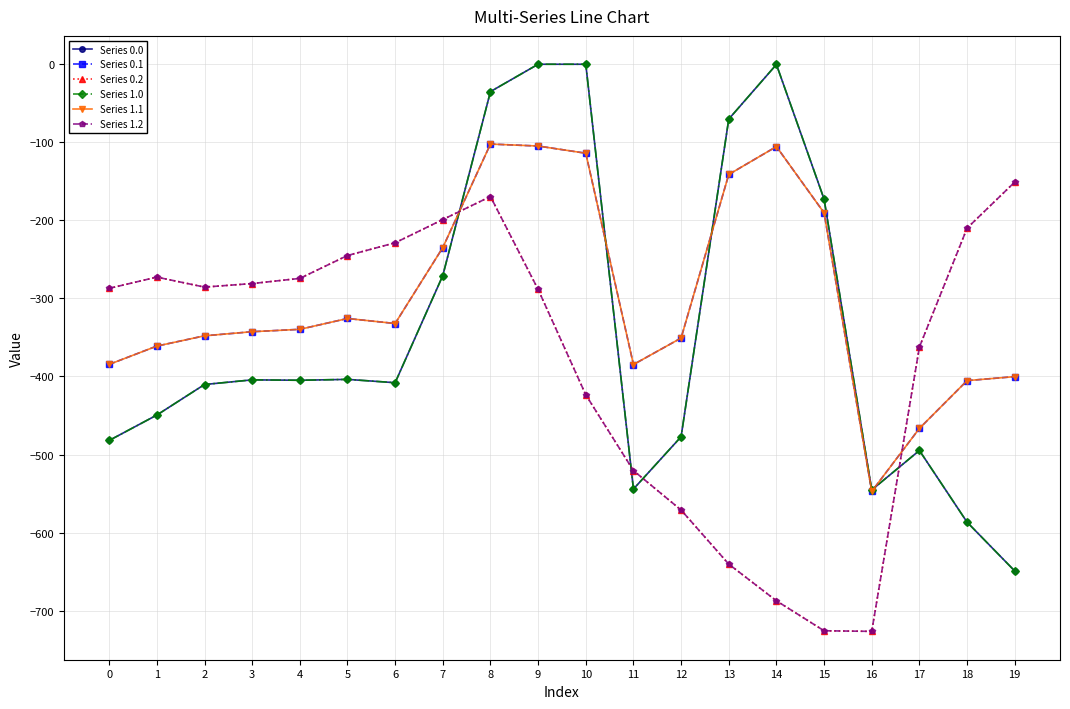

True or false: Series 0.0 and Series 1.0 cross at least once.

False